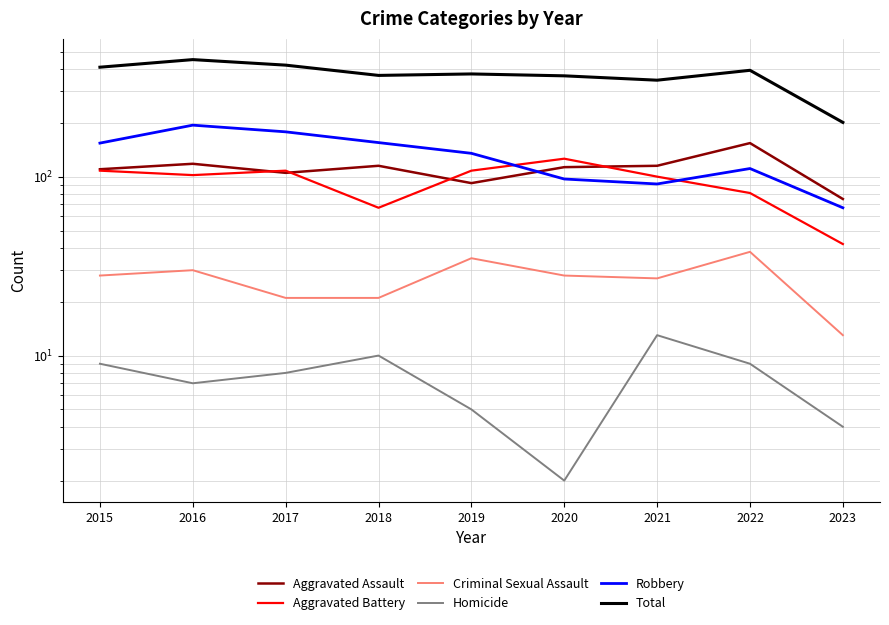

How many interior local valleys does the Aggravated Battery series have?

2